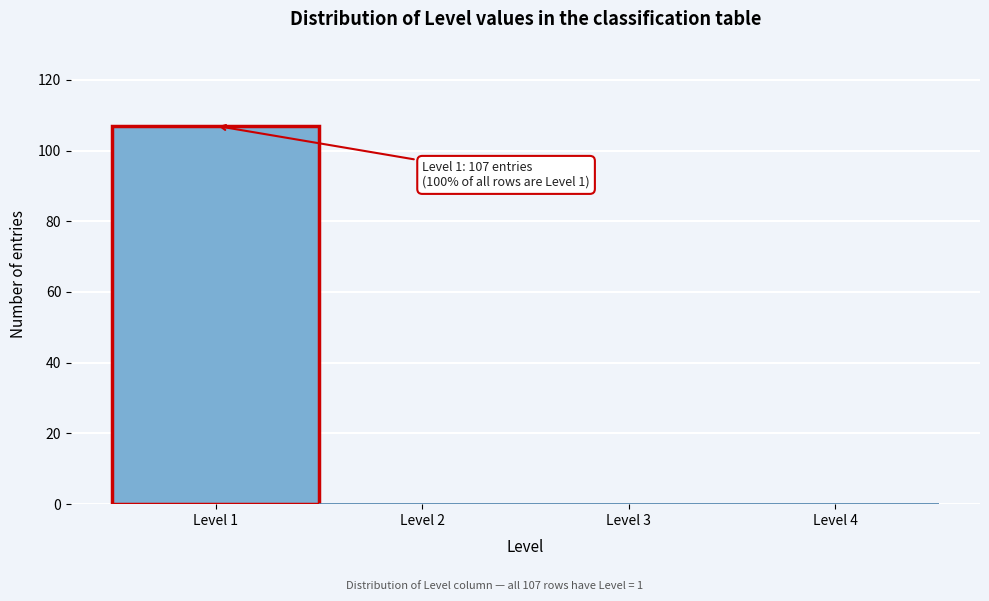

Which range on the x-axis has the tallest bar?

0.5 to 1.5